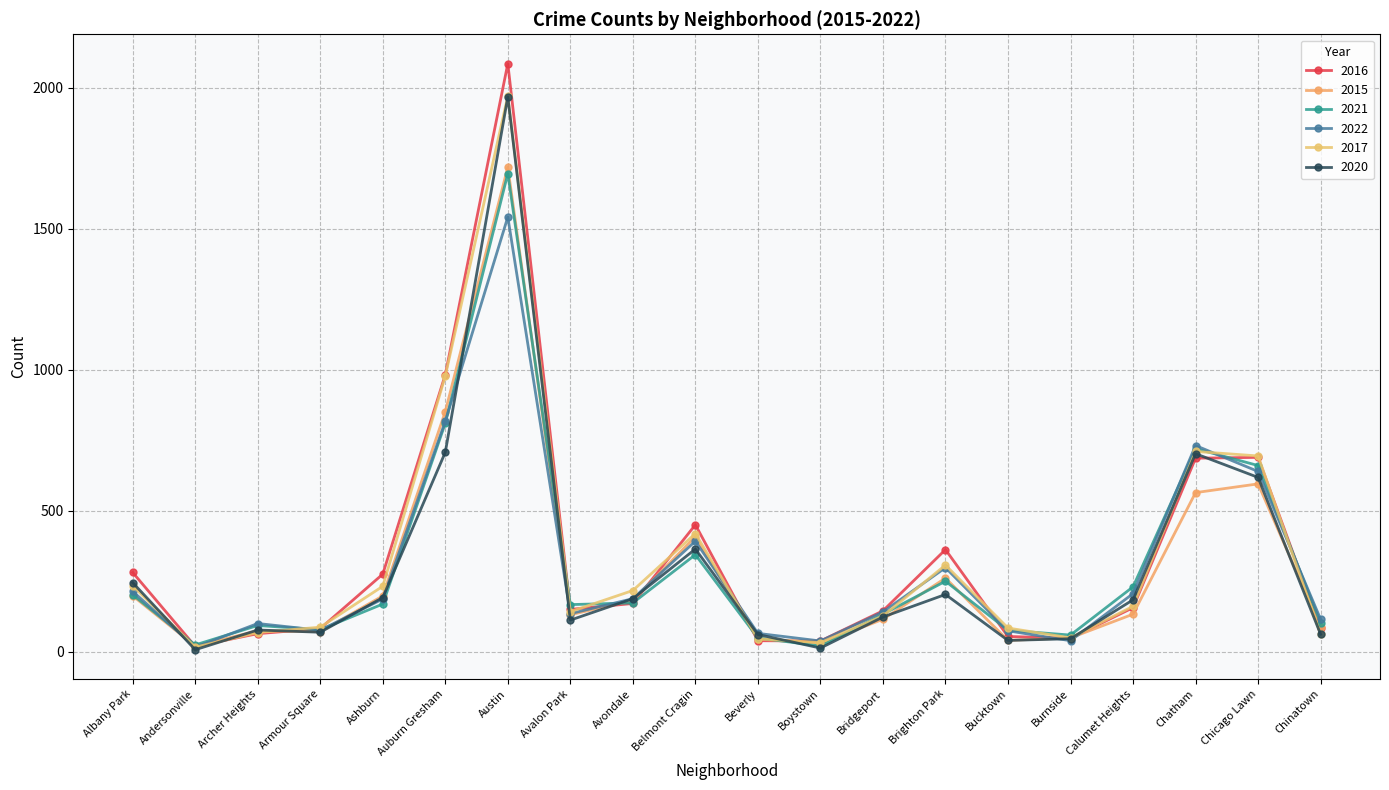

What is the lowest value of the 2021 series?

21